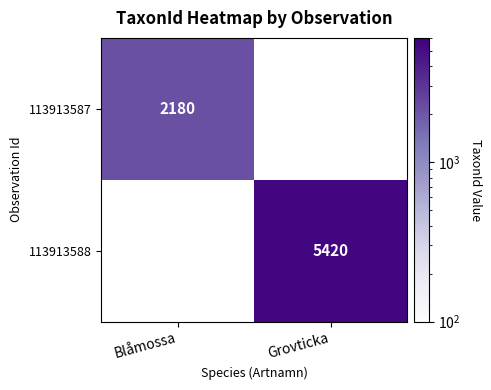

The value of 113913587 at Blåmossa is 1277. True or false?

False